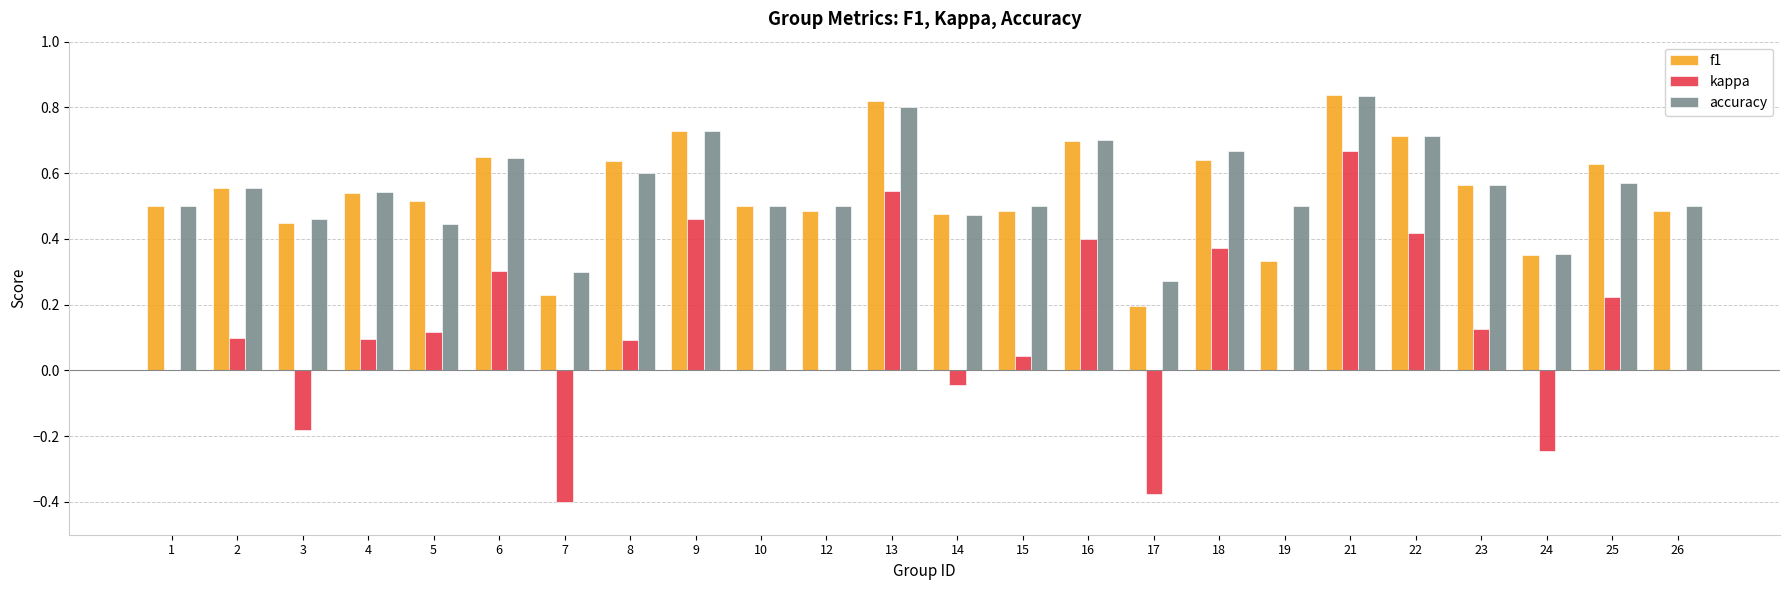

At which label is f1 closest to 0?

17